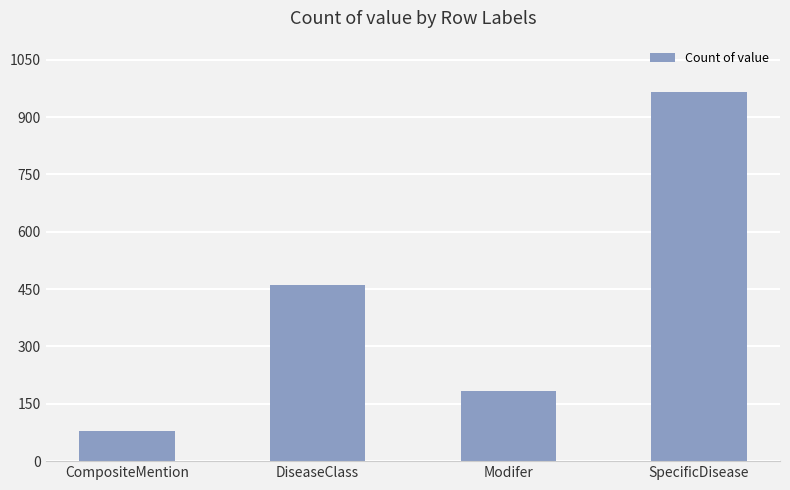

How many data points does each series have?

4